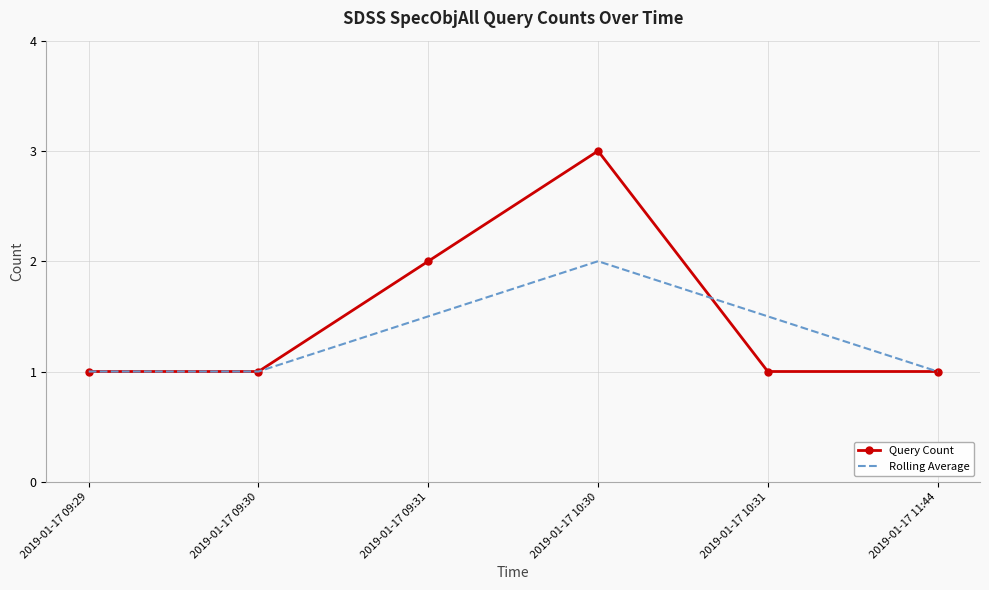

What is the difference between the second highest and second lowest values in the Query Count series?

1.0